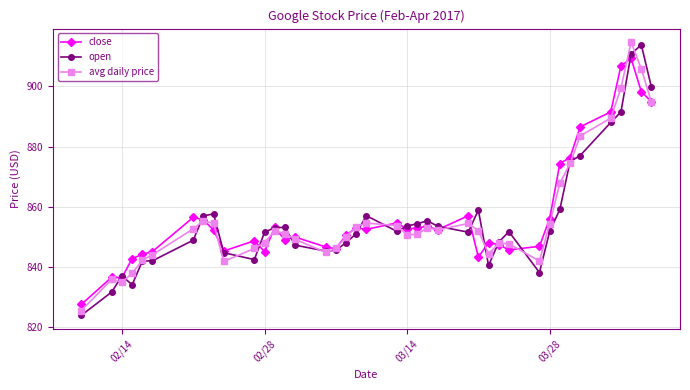

What is the value of the avg daily price point at the 20th from the left?

854.5